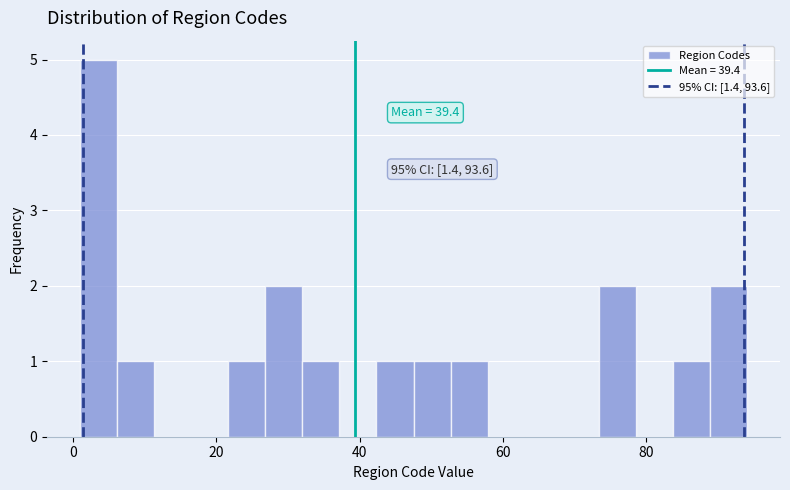

Read against the x-axis, roughly where is the centre of the tallest bar?

4